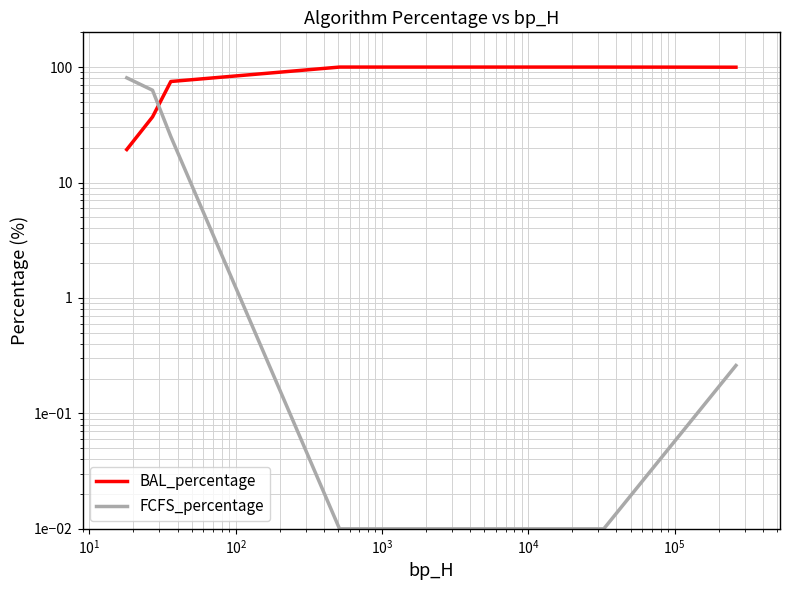

At how many categories does at least one series exceed 37?

7